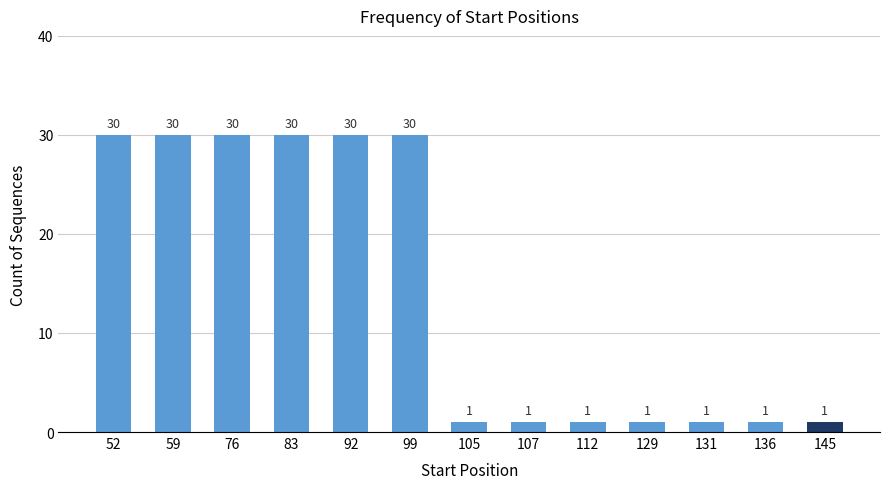

What is the value of the 1st bar from the left?

30